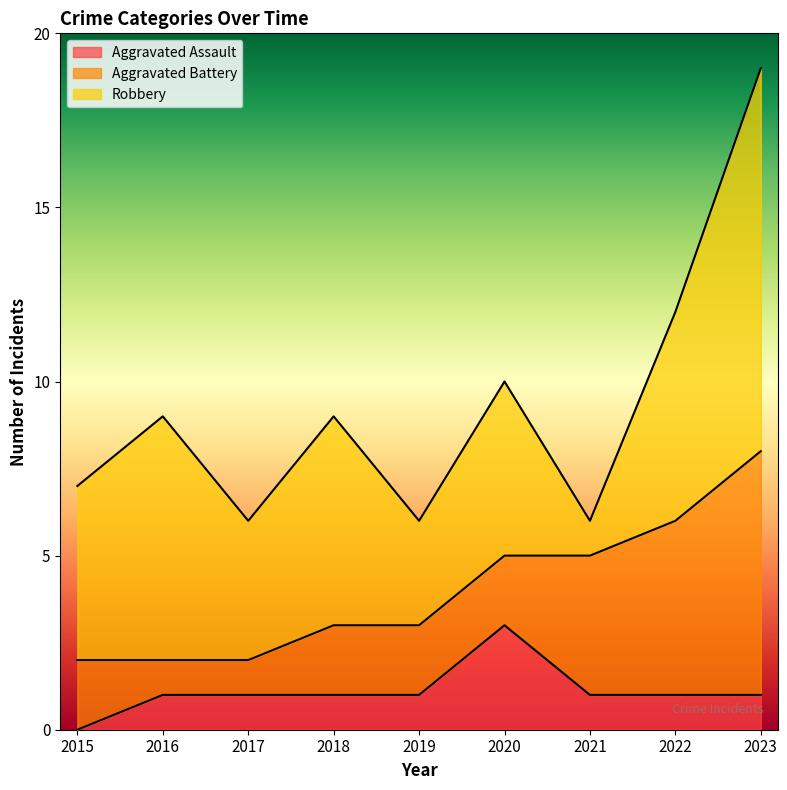

How many values in the Aggravated Battery series are below 2?

2